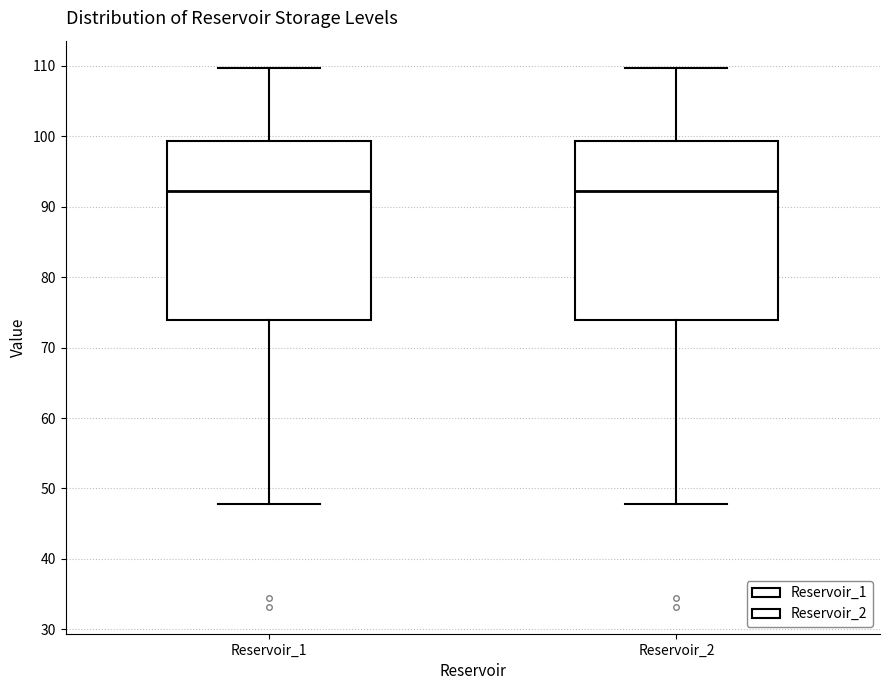

Where does the lower whisker of the box for Reservoir_1 end on the y-axis? The values are not printed on the chart, so give them approximately, as read against the axis.

48